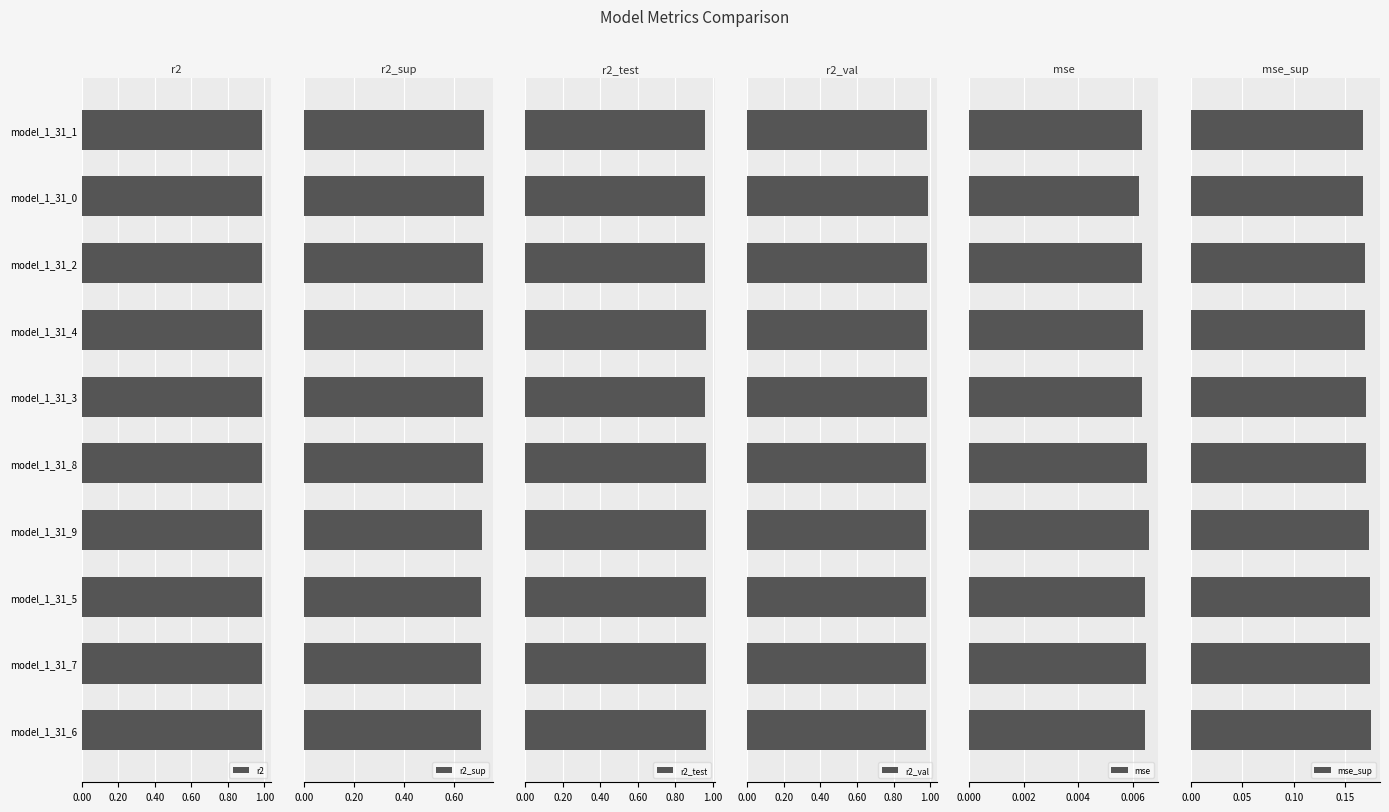

Does the chart contain stacked bars?

No